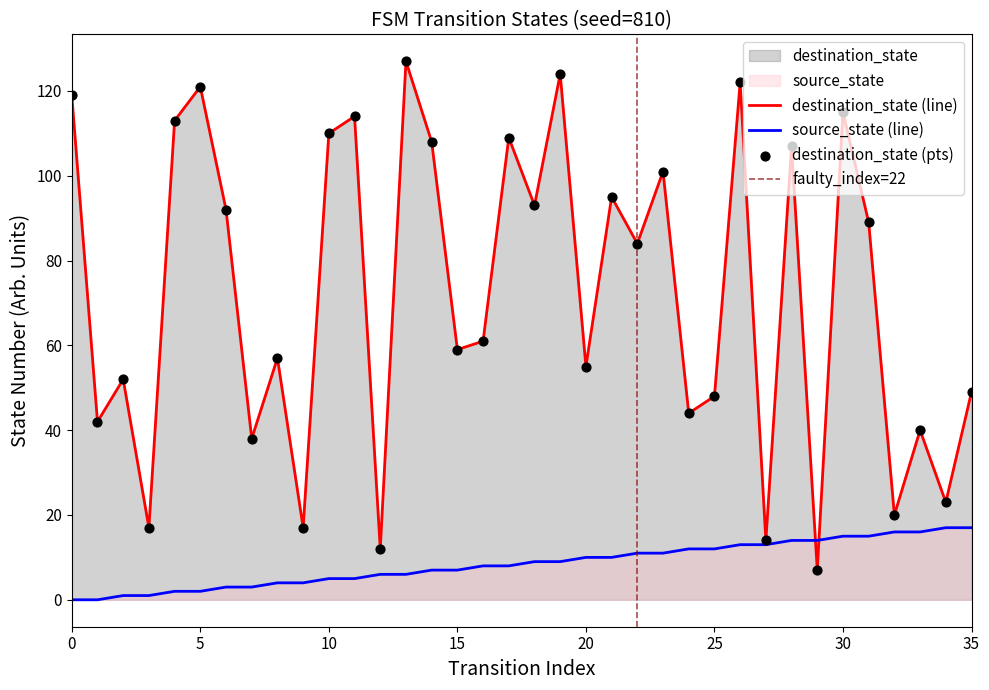

Which series has the largest Y range (max minus min)?

destination_state